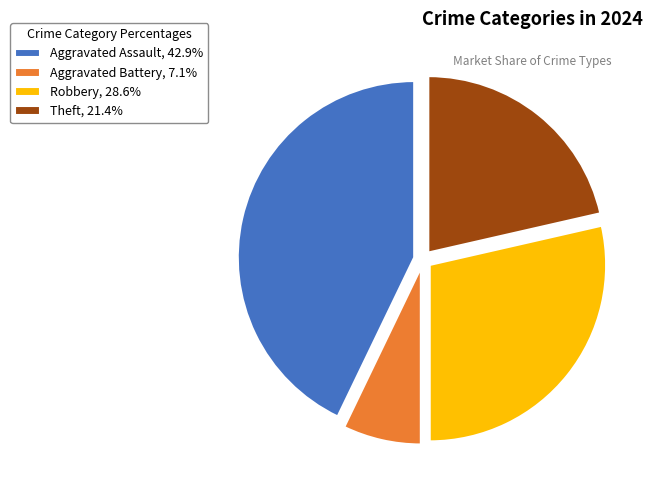

Approximately how many times larger is the value at Theft, 21.4% compared to Aggravated Battery, 7.1%?

3.0